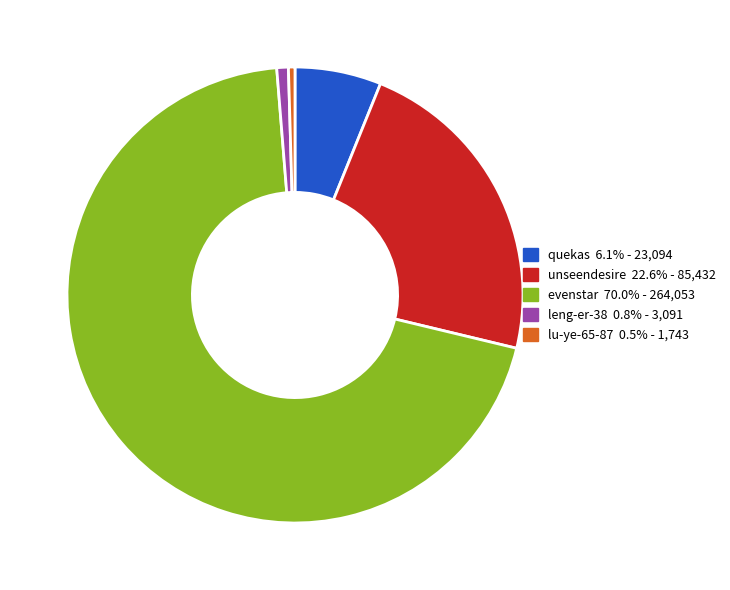

Which slice is the largest?

evenstar